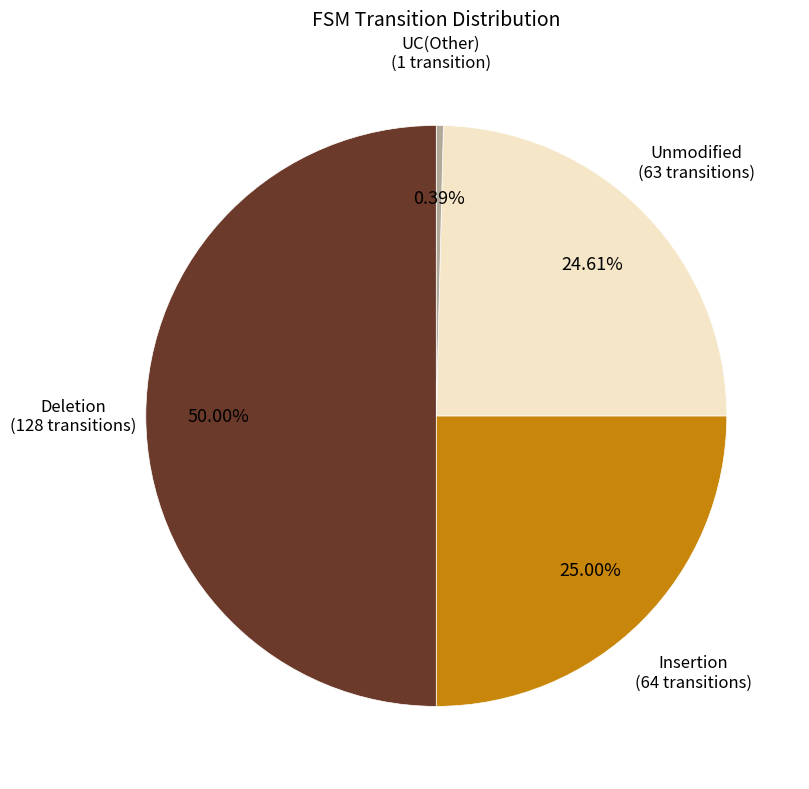

Approximately how many times larger is the value at Deletion (128 transitions) compared to Unmodified (63 transitions)?

2.0